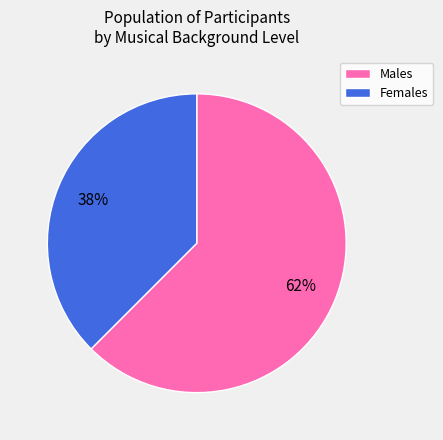

Combined, do Males and Females account for over 50%?

Yes